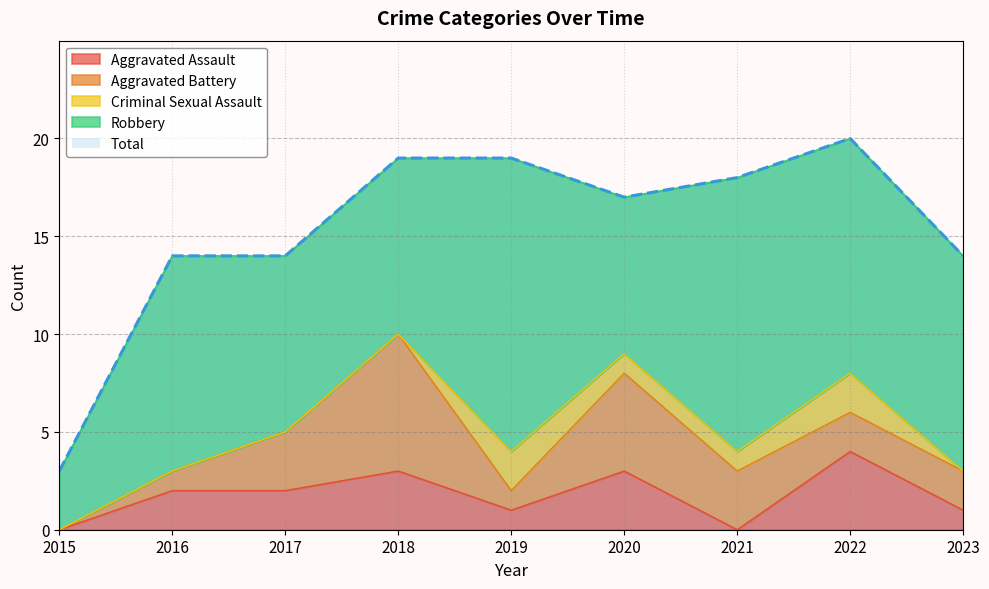

Does the chart have visible grid lines?

Yes